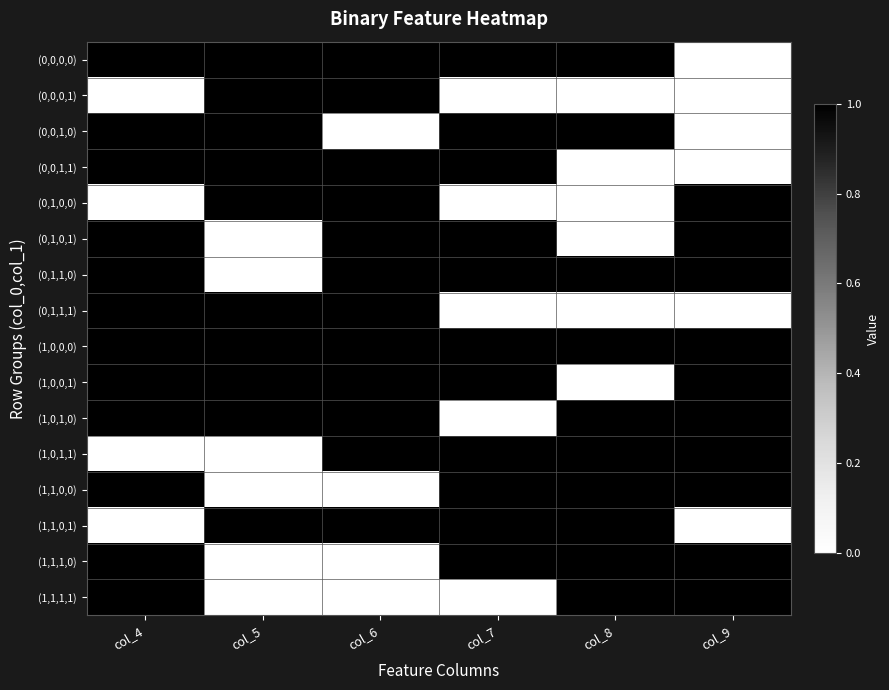

Which series changed the most between col_4 and col_5?

(0,0,0,1)